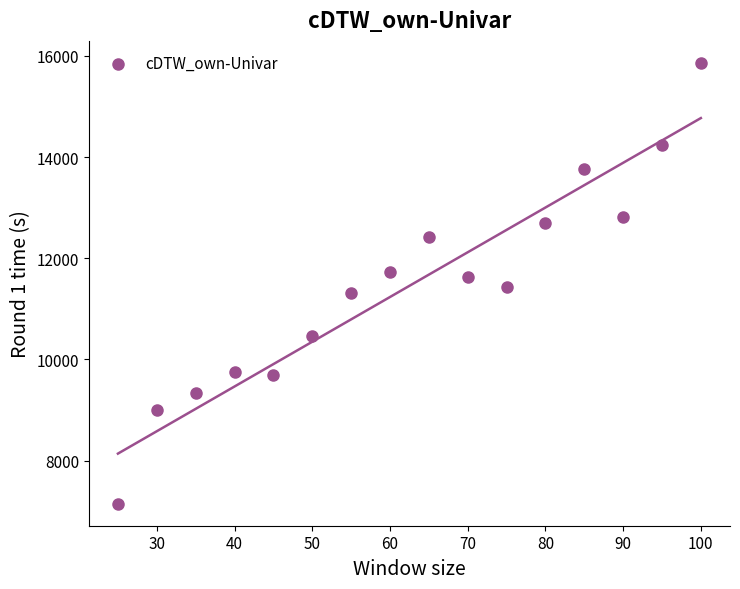

What is the range of X values (max minus min)?

75.0